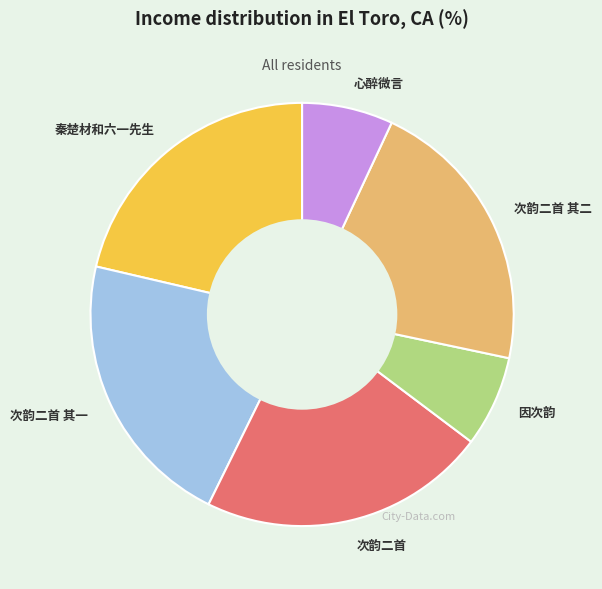

Is there any slice that represents more than half of the pie?

No